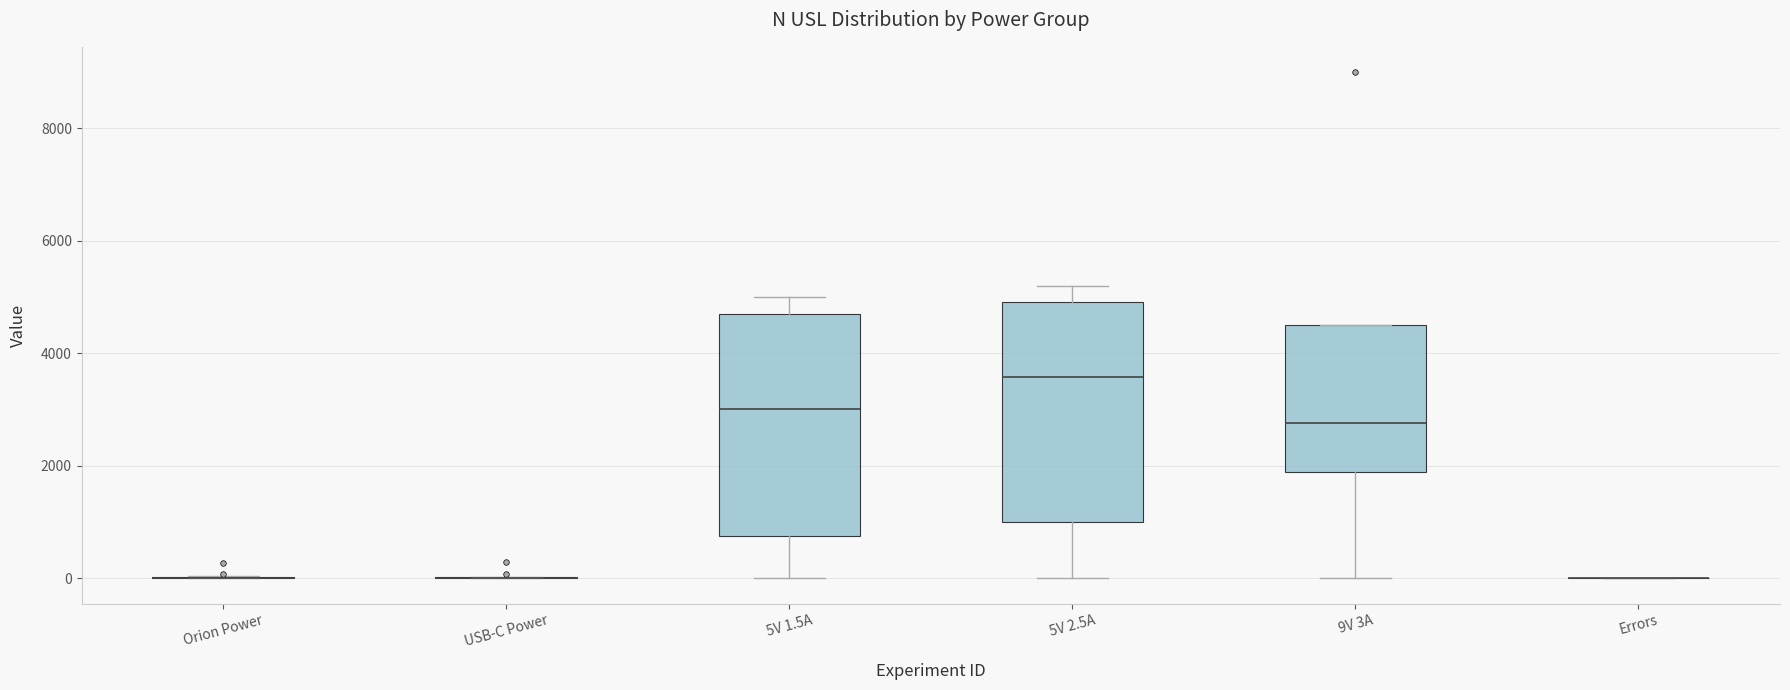

Where does the median line of the box for 5V 2.5A sit on the y-axis? The values are not printed on the chart, so give them approximately, as read against the axis.

3600